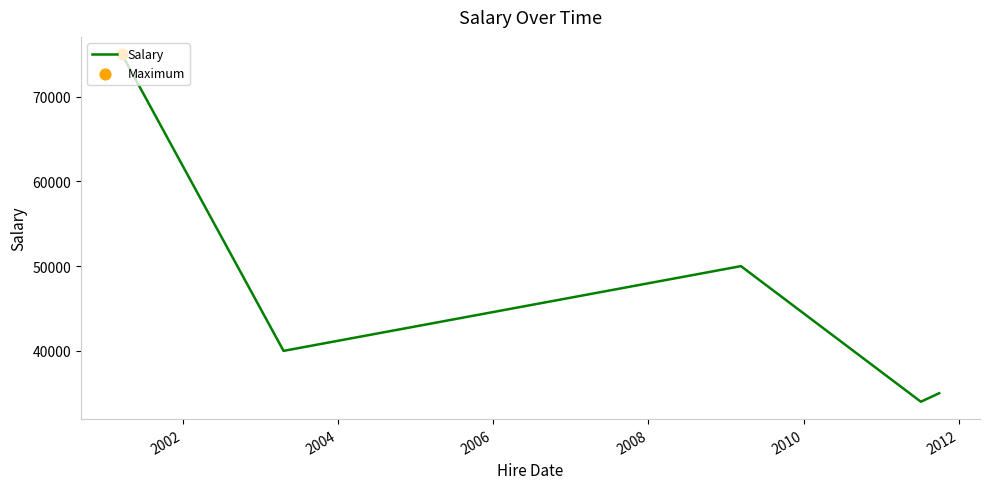

What is the average value?

46800